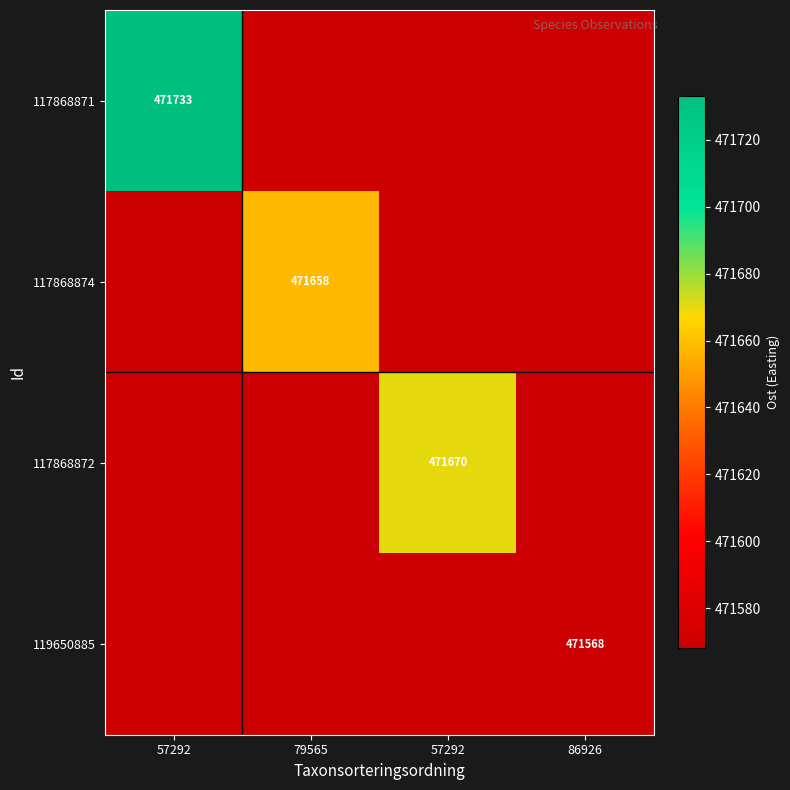

At which label does 119650885 reach its minimum?

57292